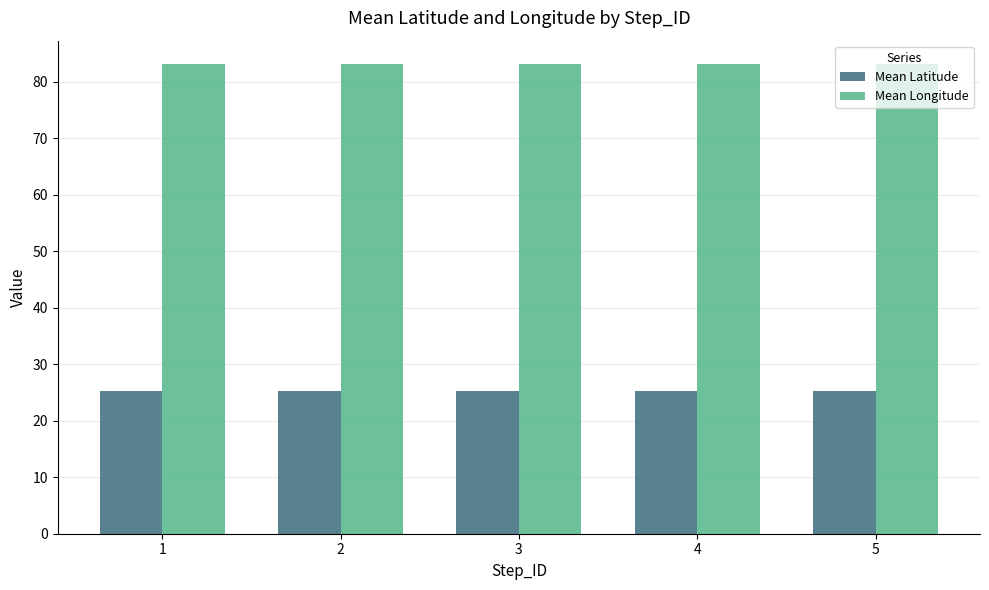

At 5, list the series in order from largest to smallest.

Mean Longitude, Mean Latitude